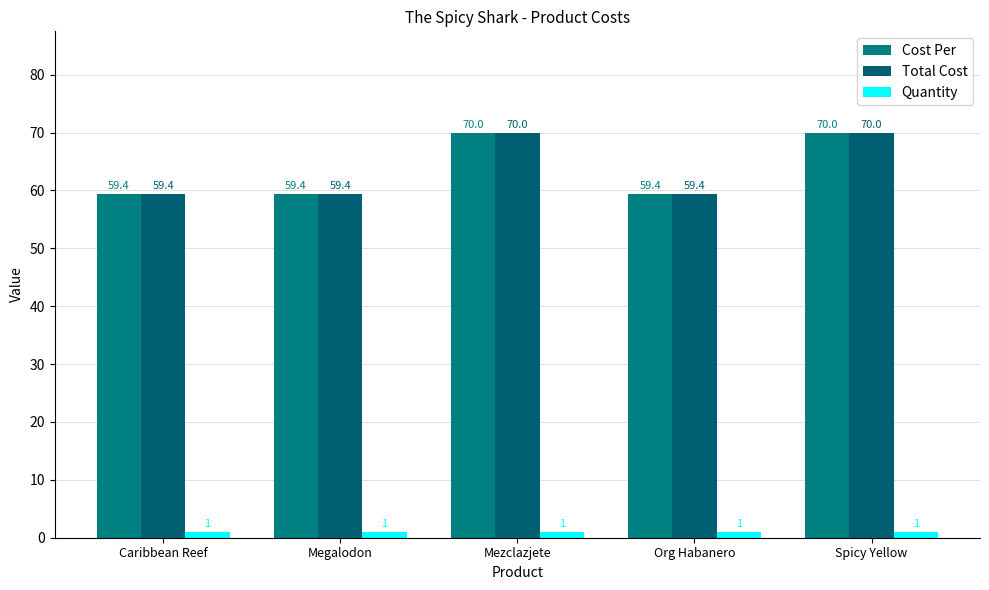

Does the chart contain any negative values?

No